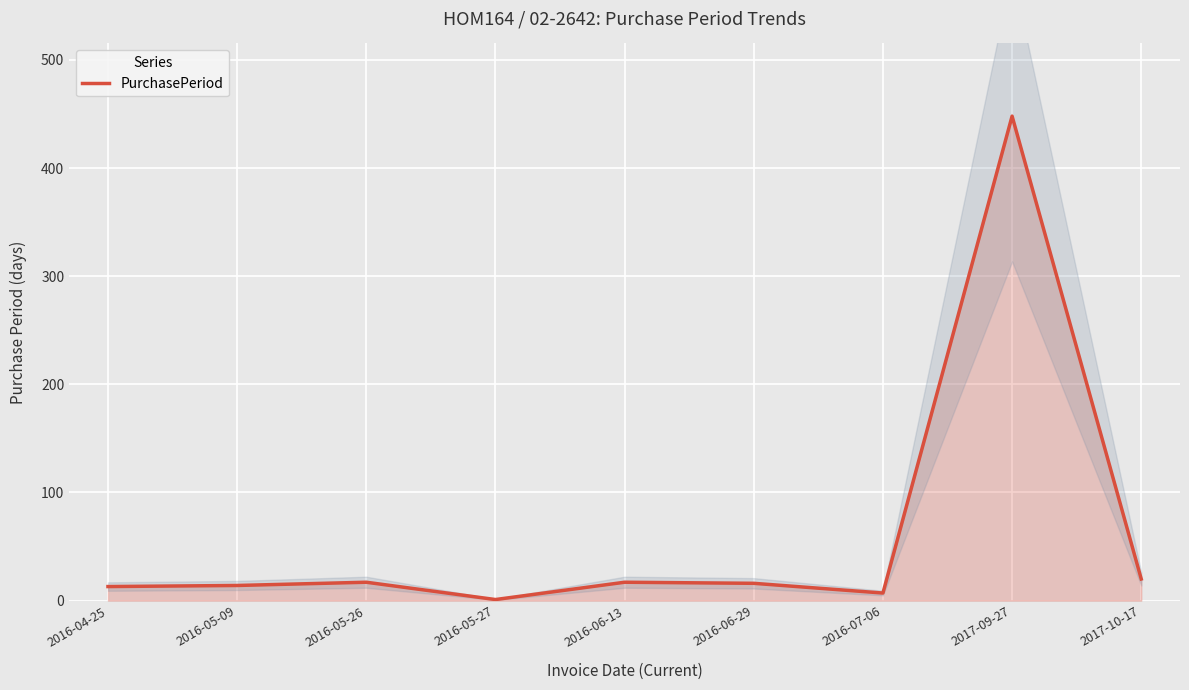

Between 2016-05-27 and 2016-05-09, which is larger?

2016-05-09